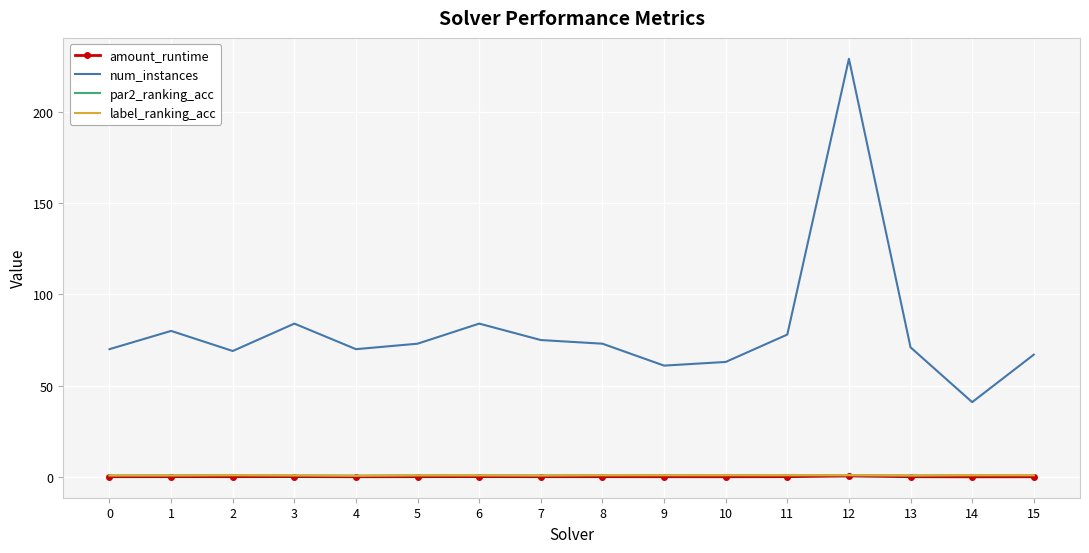

What is the sum of the amount_runtime values at 9 and 1?

0.3